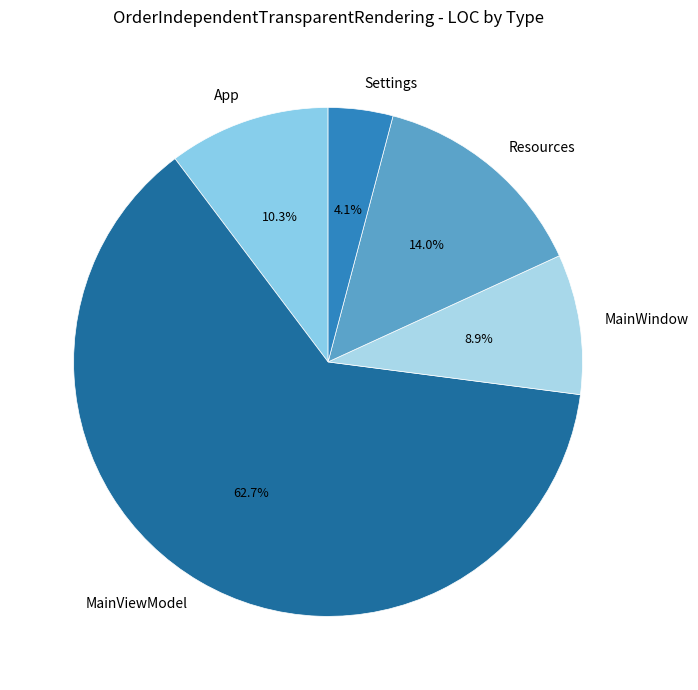

Is it true that MainViewModel is 76% of the pie?

False